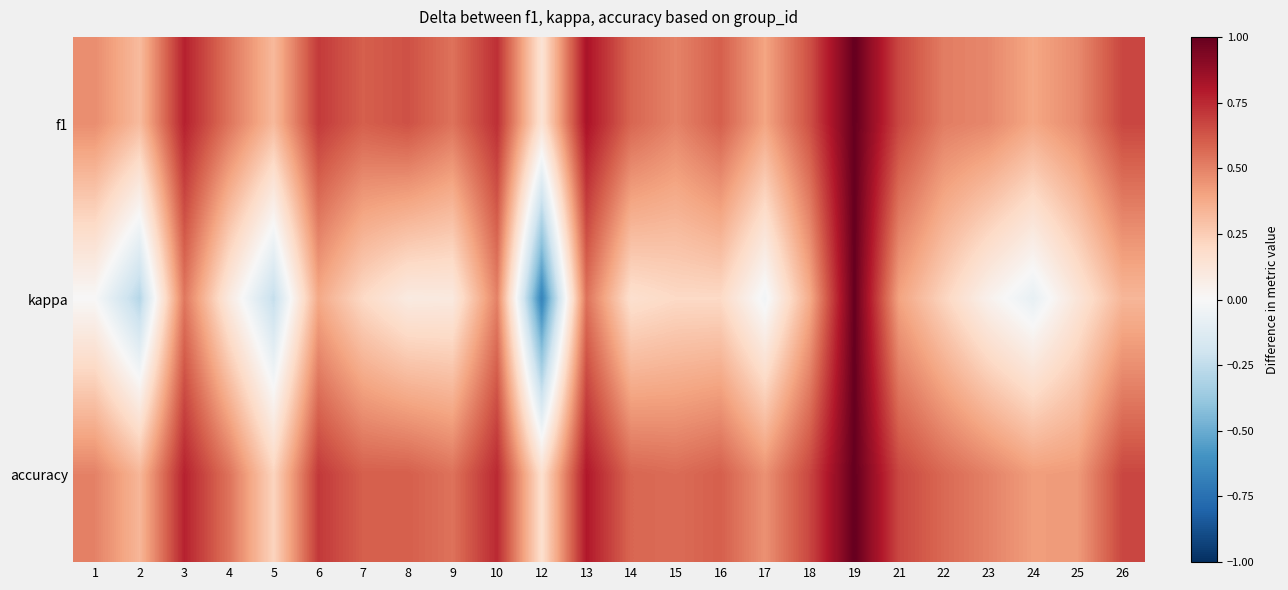

Rank the series by their maximum value, from lowest to highest.

f1, kappa, accuracy